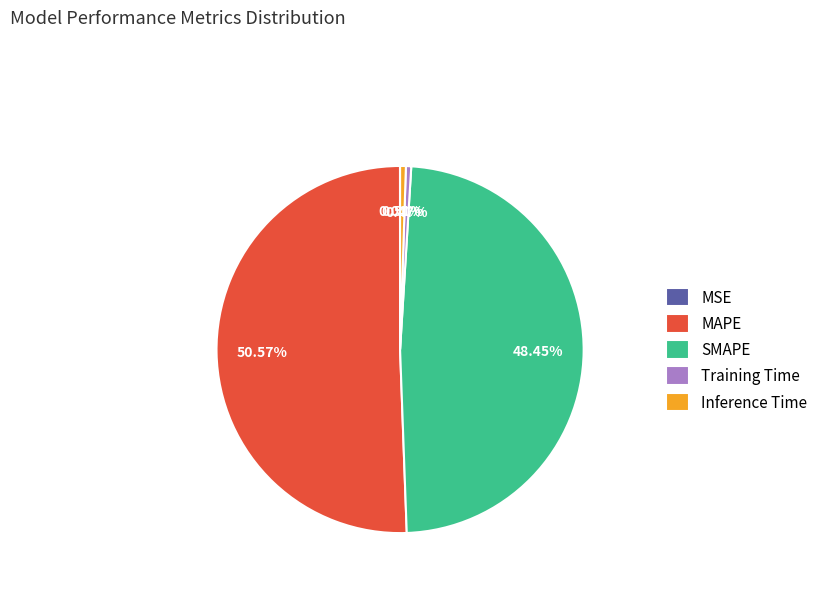

Between Training Time and MAPE, which is larger?

MAPE